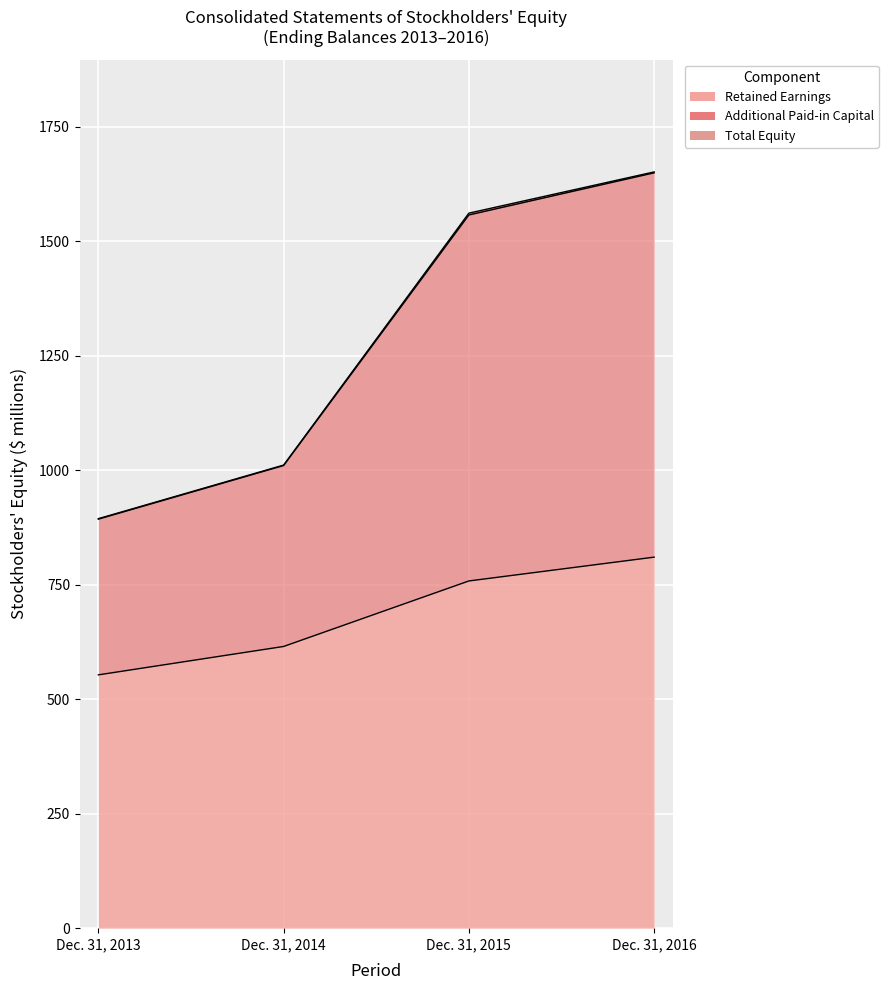

Where is the data nearest to the value 1271?

Dec. 31, 2014